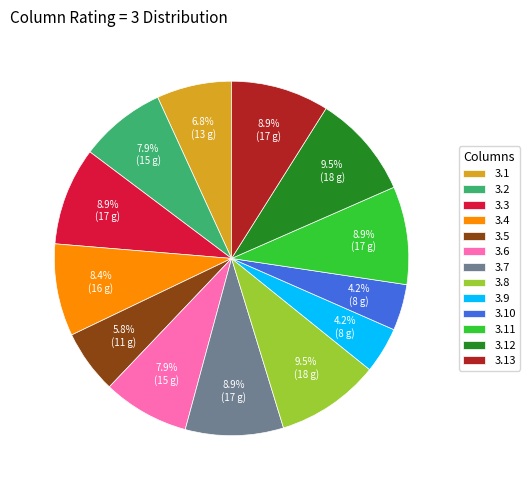

What is the ratio of the value at 3.11 to the value at 3.12?

0.9